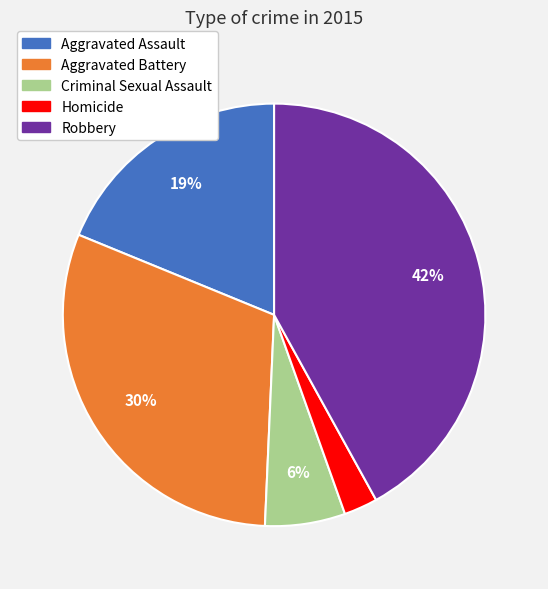

Count the number of slices in the pie.

5